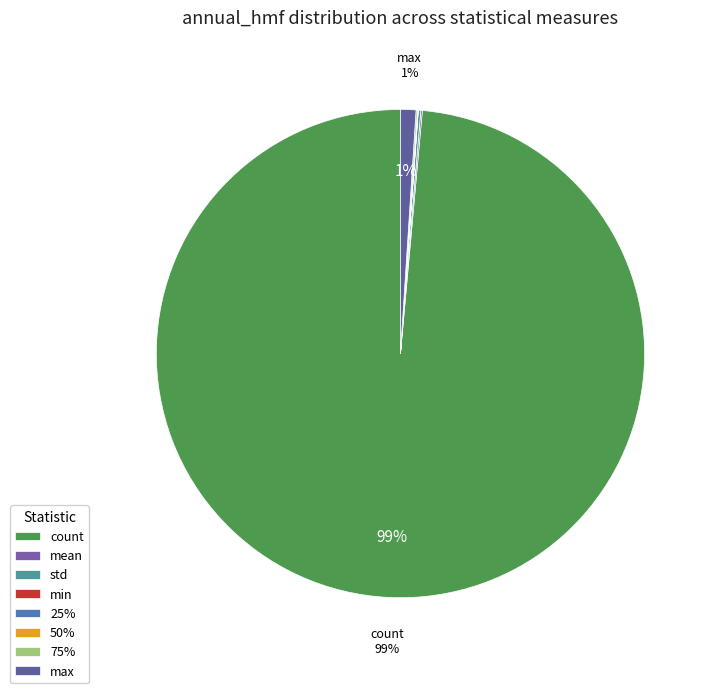

What is the smallest slice in the pie chart?

min